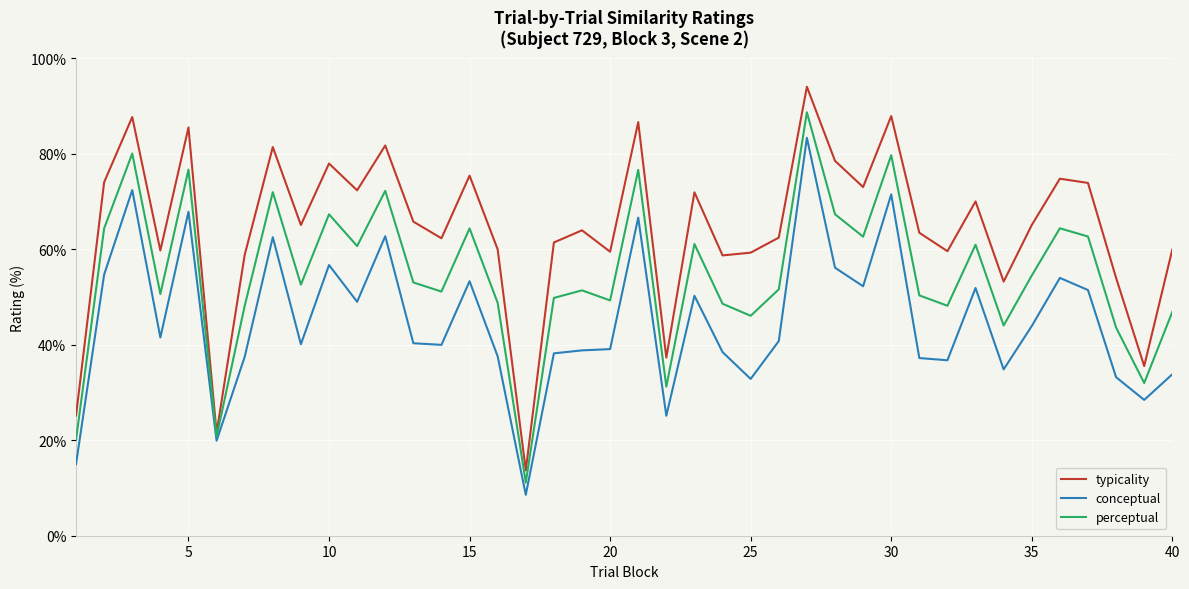

Rank the series by their maximum value, from highest to lowest.

typicality, perceptual, conceptual